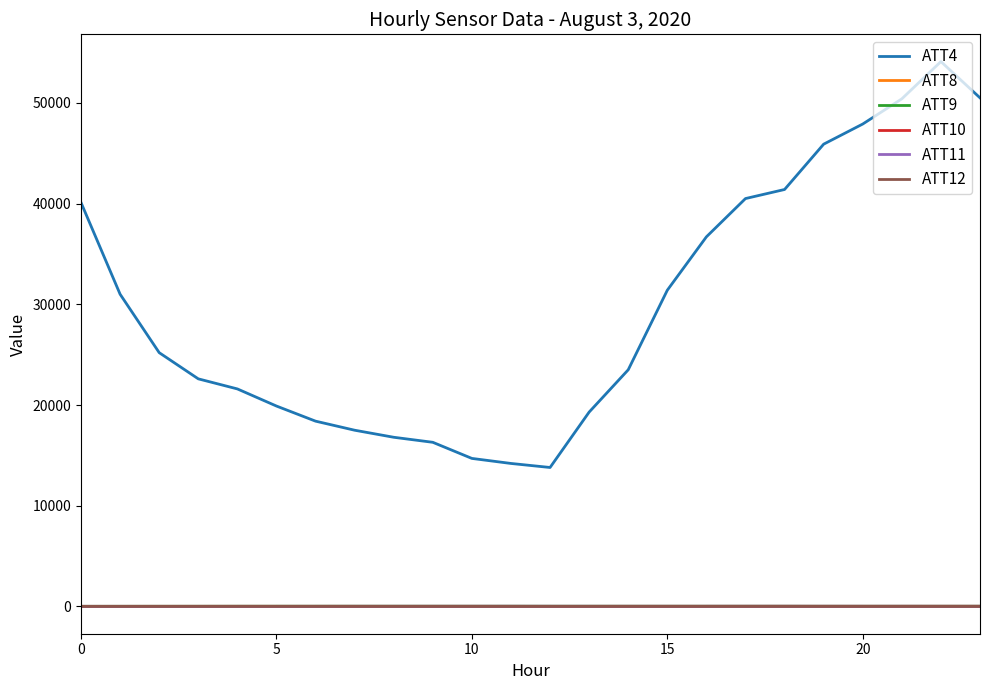

Which series has the widest spread of values?

ATT4